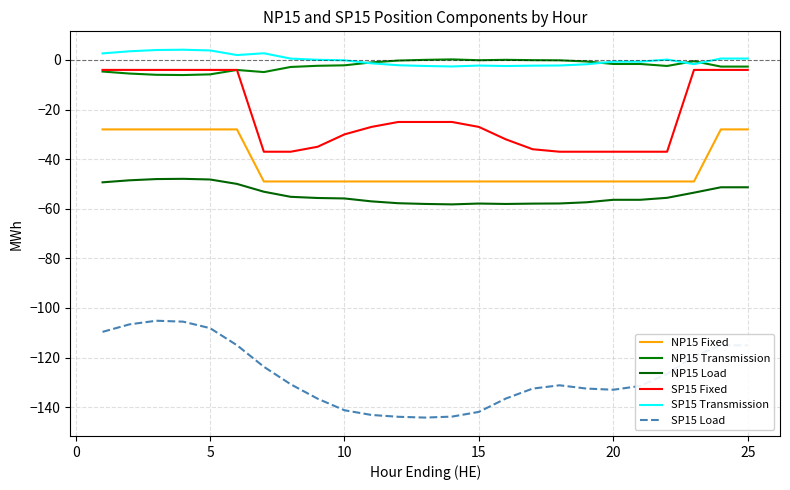

Is this an area chart (filled region under the line)?

No